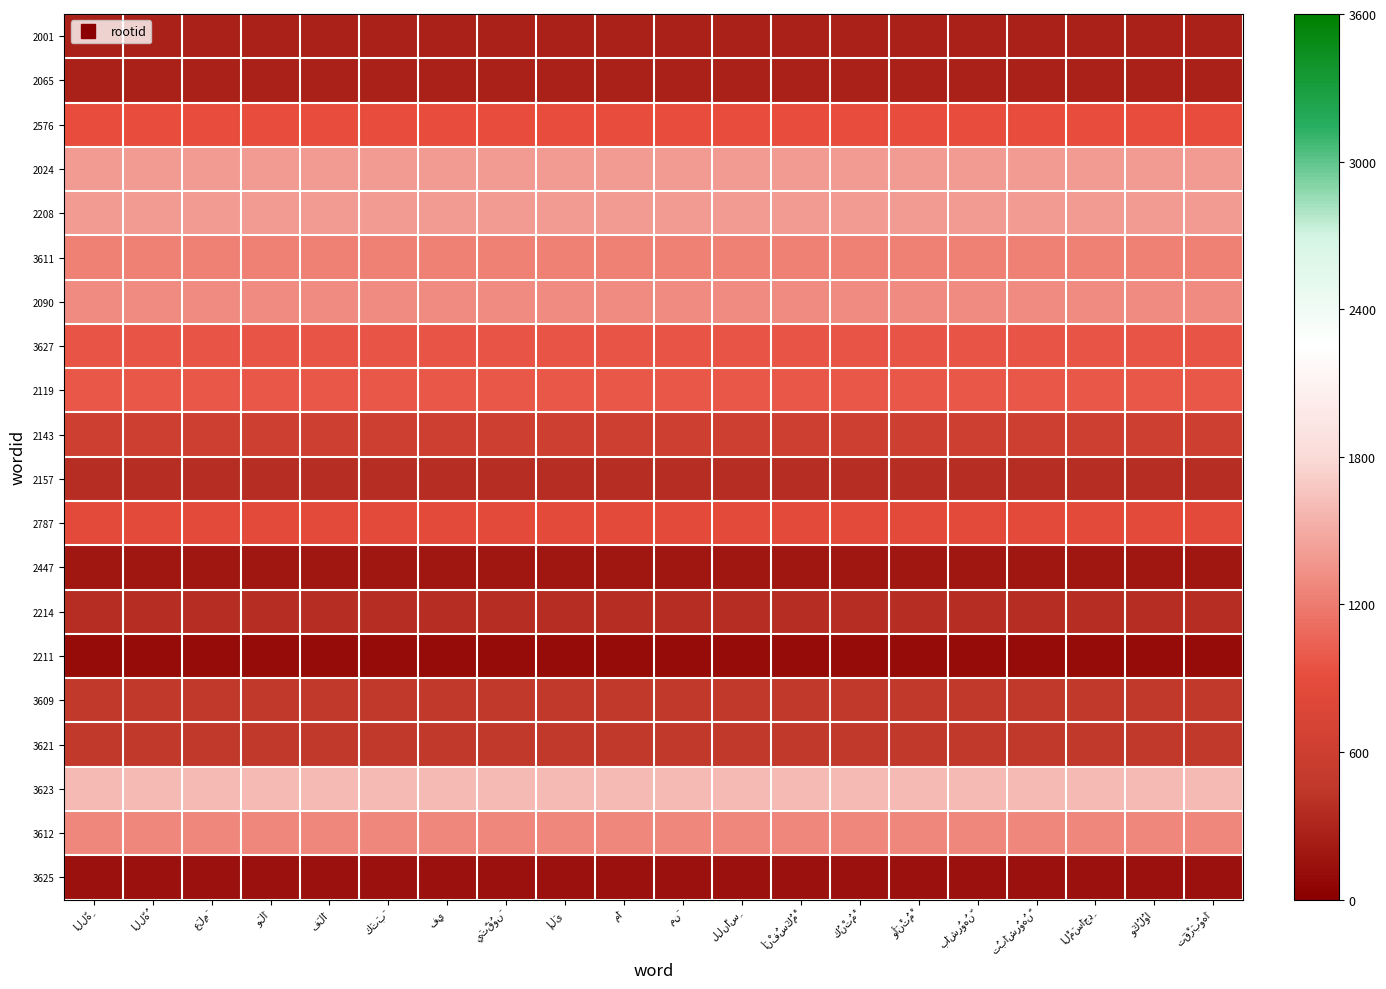

Which has a higher value, فِي or مَا?

فِي